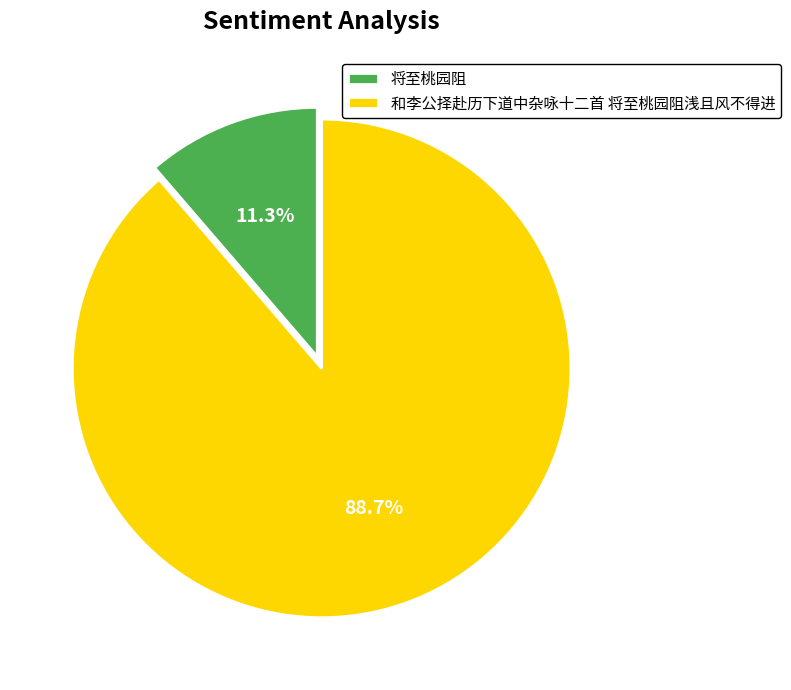

Rank the categories by value from highest to lowest.

和李公择赴历下道中杂咏十二首 将至桃园阻浅且风不得进, 将至桃园阻